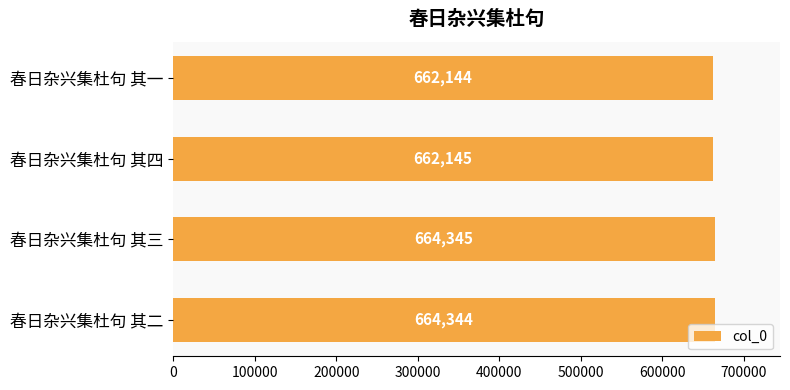

Count the number of data series in this chart.

1